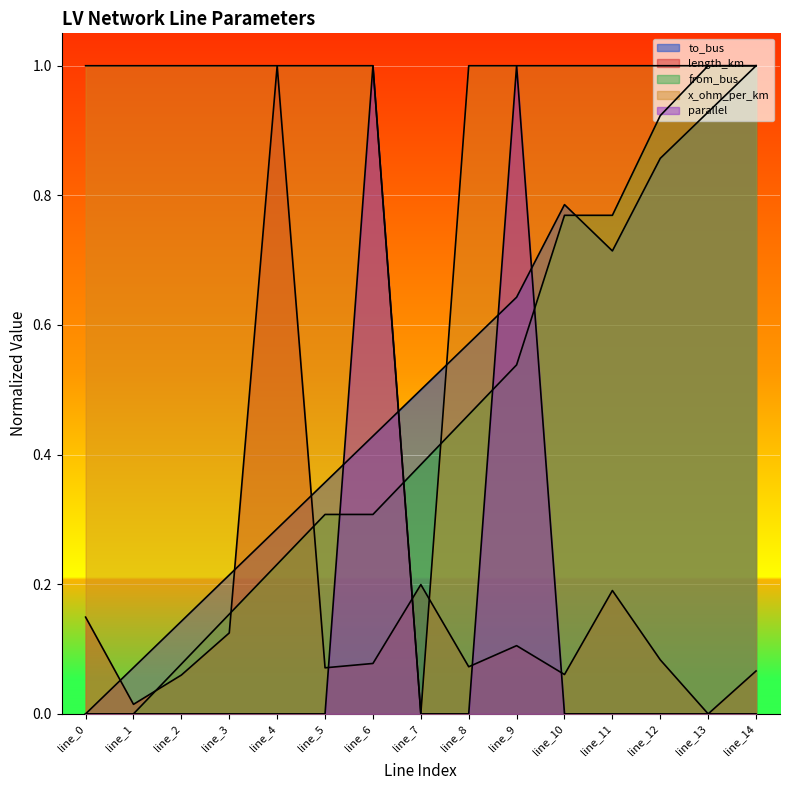

After their last crossing, which series has the higher values: from_bus or parallel?

from_bus